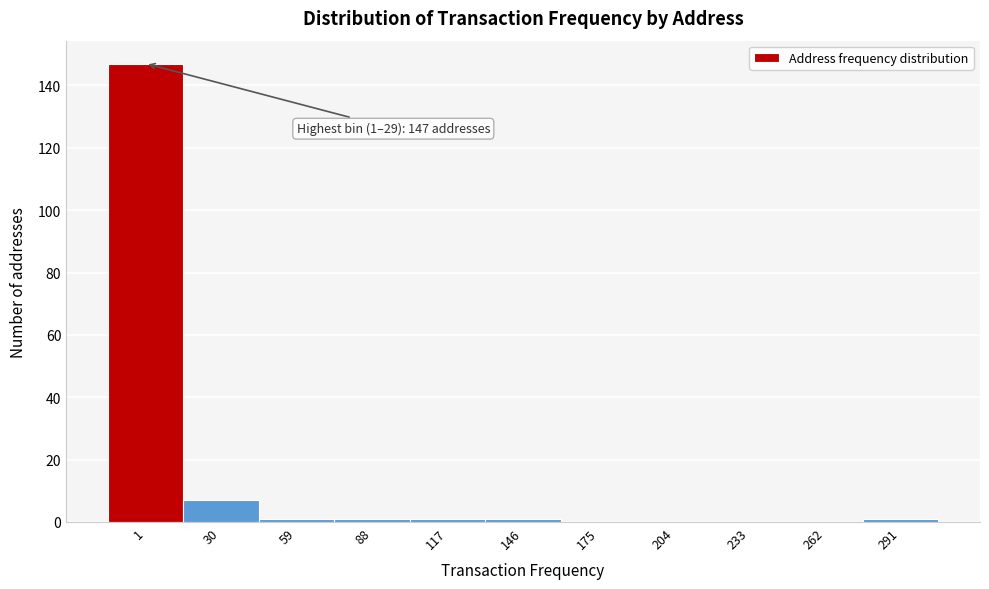

Reading right to left, what are all the values shown in this chart?

291=1	262=0	233=0	204=0	175=0	146=1	117=1	88=1	59=1	30=7	1=147